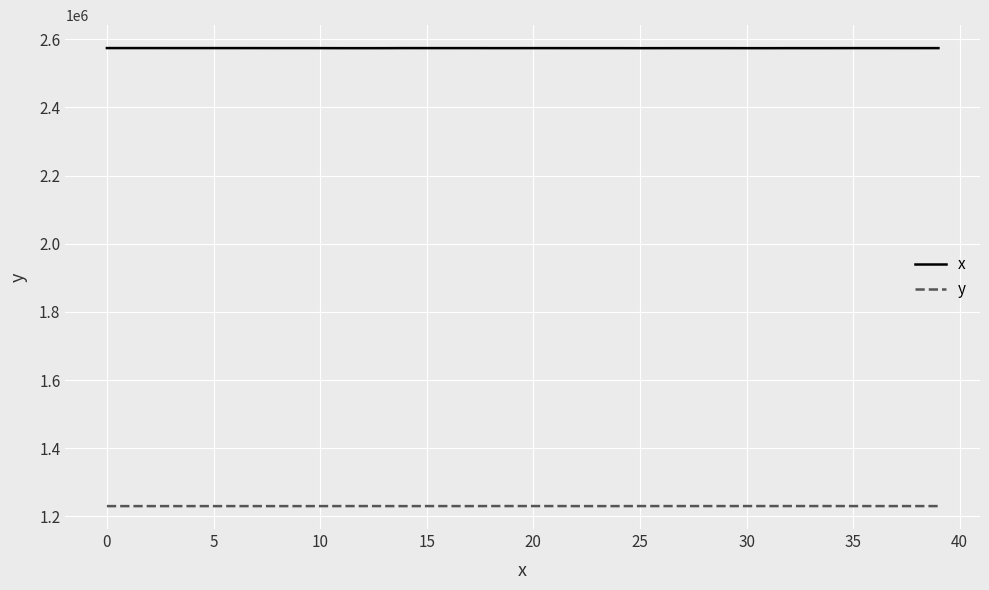

List the series in order of their overall mean, highest first.

x, y